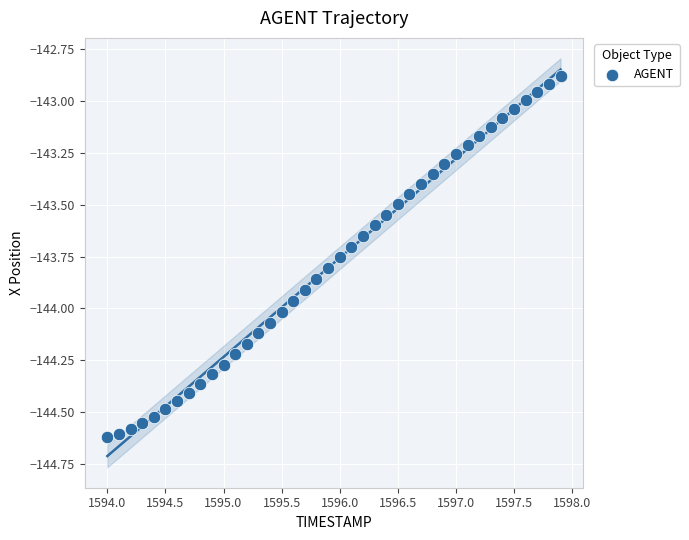

What is the range of X values (max minus min)?

3.9